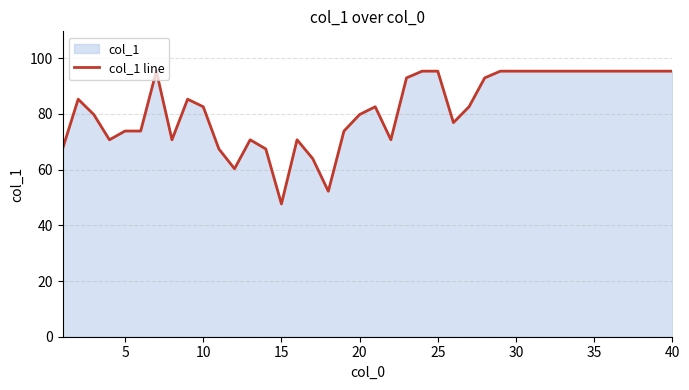

The value at 5 is 50.4. True or false?

False